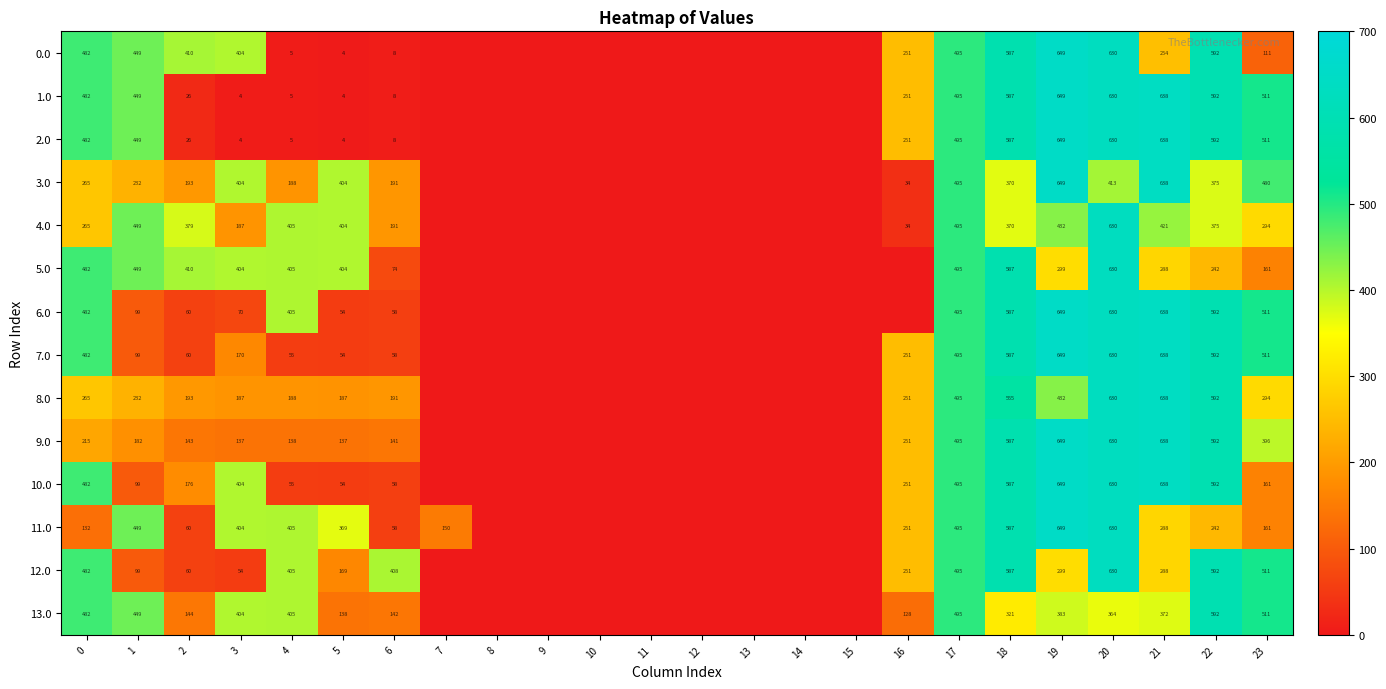

What is the difference between the 13.0 values at 23 and 22?

81